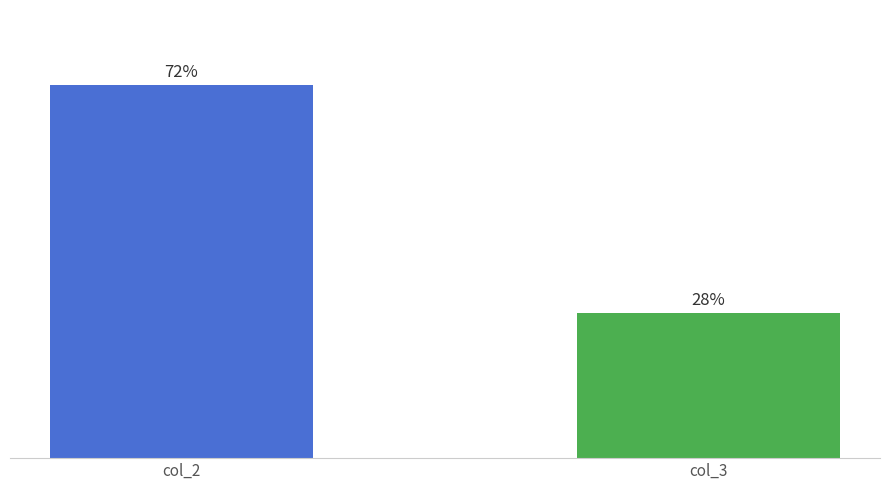

List the labels in order of value, smallest first.

col_3, col_2